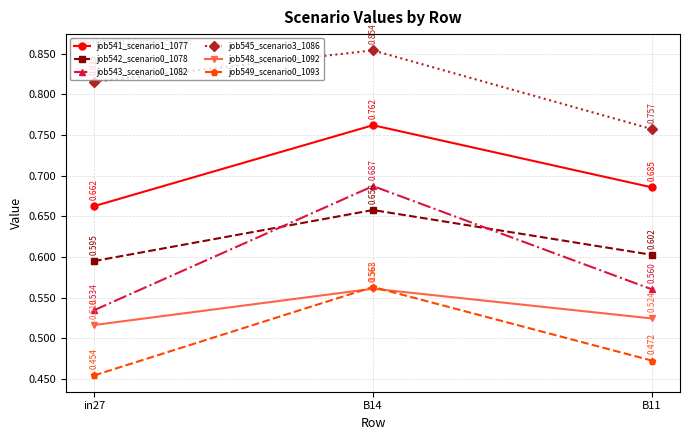

Which series changed the most between B14 and B11?

job543_scenario0_1082